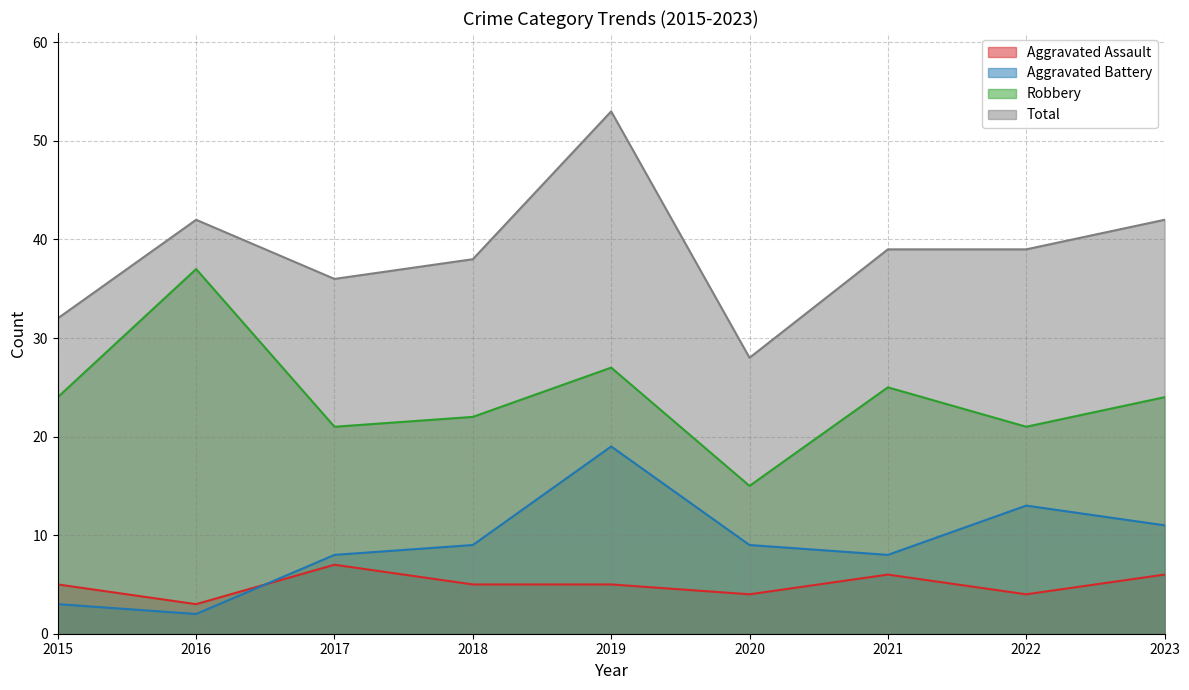

How many categories are shown in the chart?

9